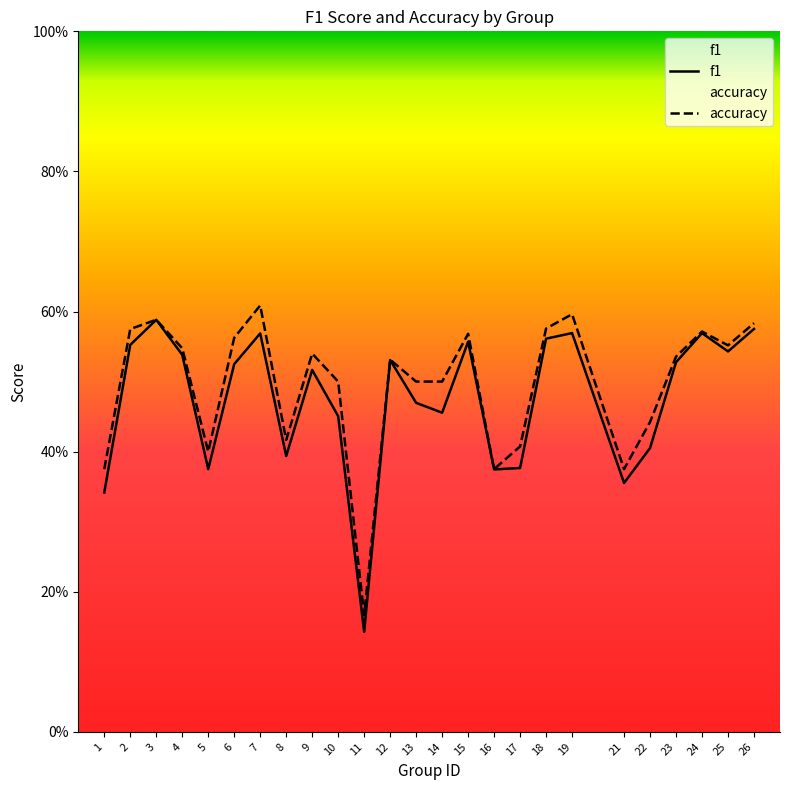

Is the value of f1 at 9 greater than the value of accuracy at 15?

No